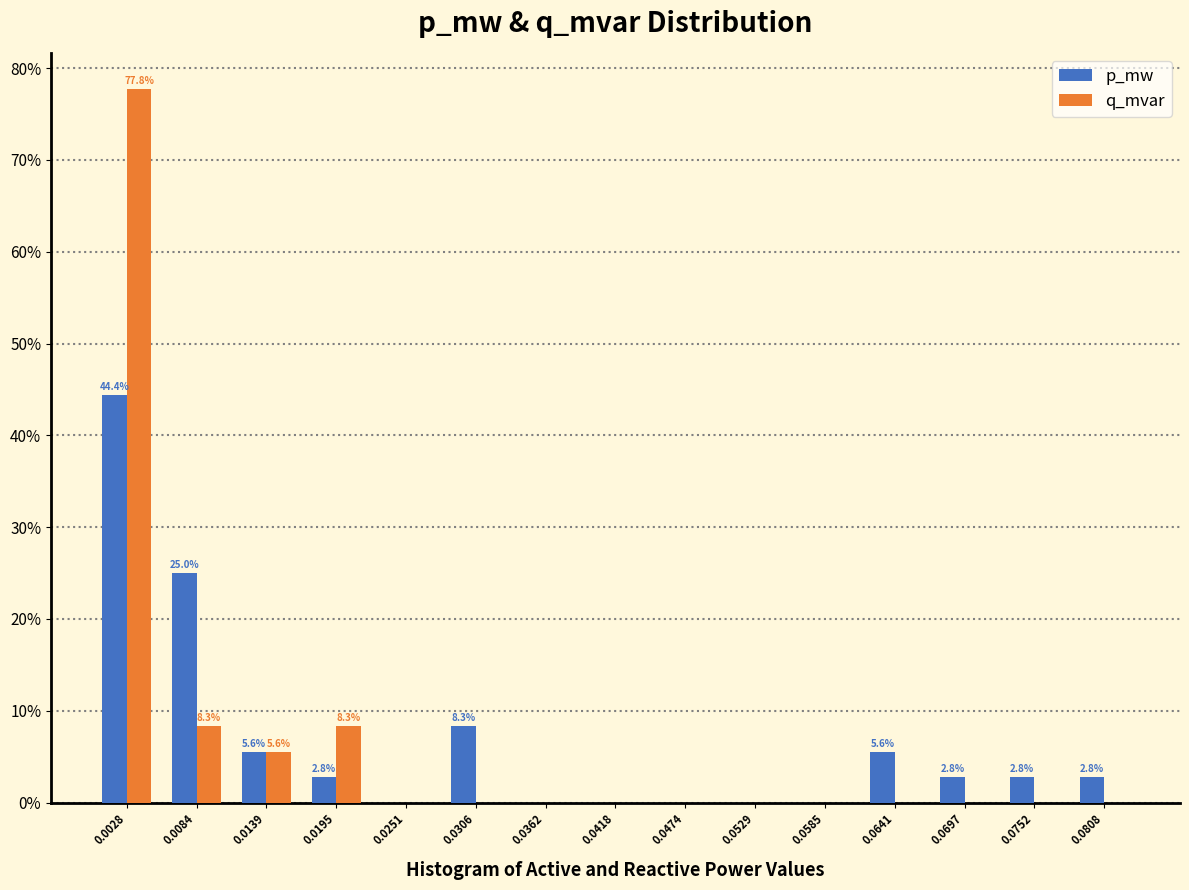

In the p_mw series, which range on the x-axis has the tallest bar?

0.000 to 0.006